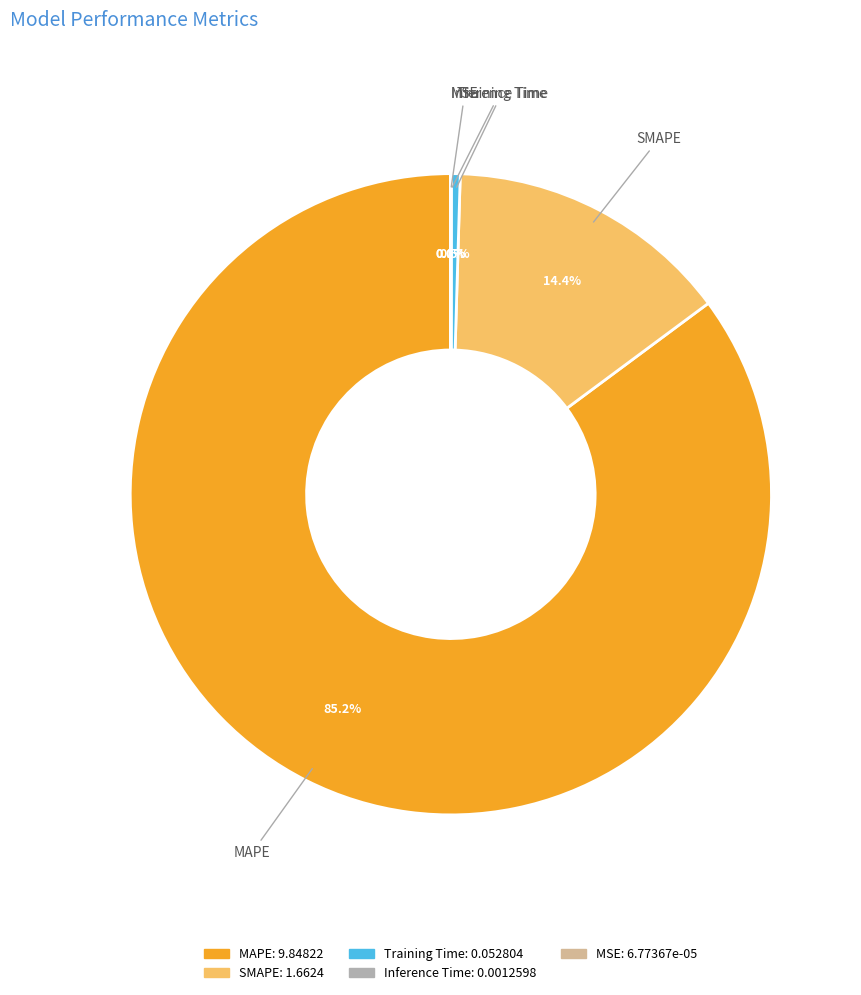

Which has a higher value, SMAPE or MAPE?

MAPE